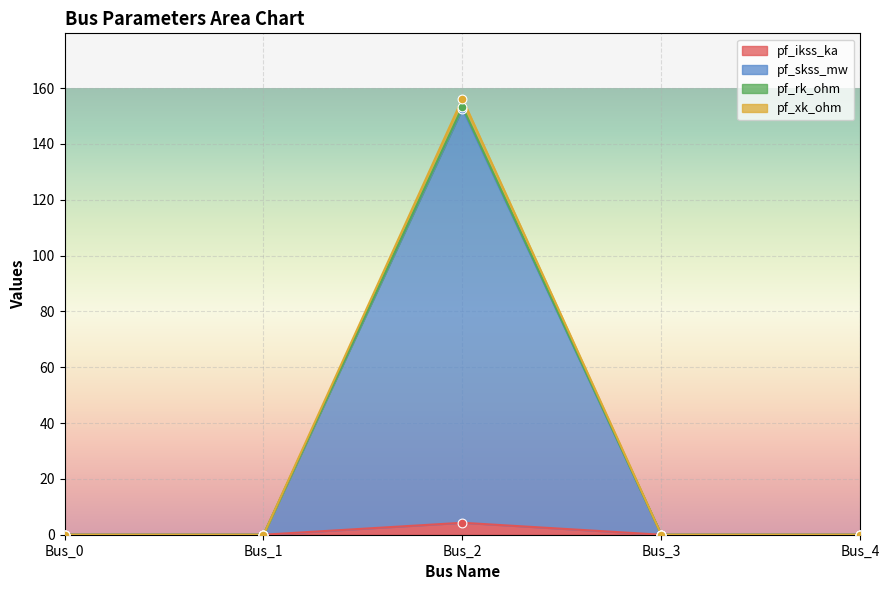

What are all the series names shown in the legend?

pf_ikss_ka, pf_skss_mw, pf_rk_ohm, pf_xk_ohm